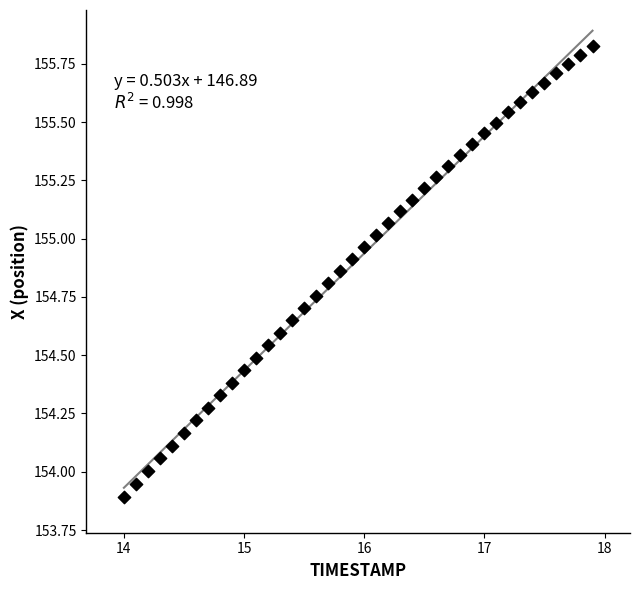

What is the range of X values (max minus min)?

3.9